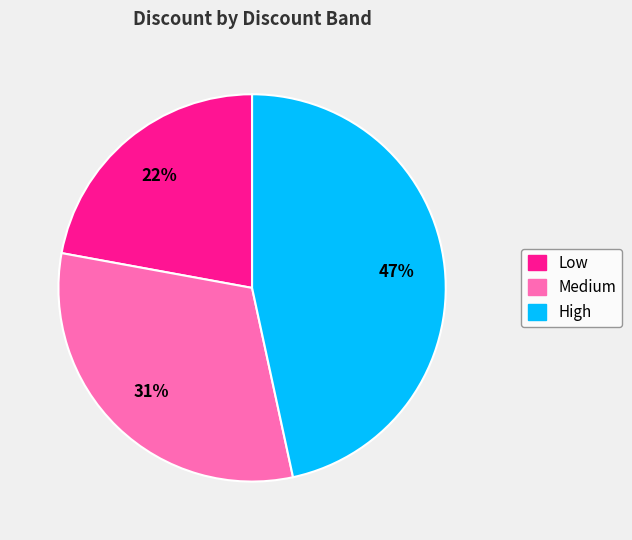

To the nearest percent, what is the average slice percentage?

33%